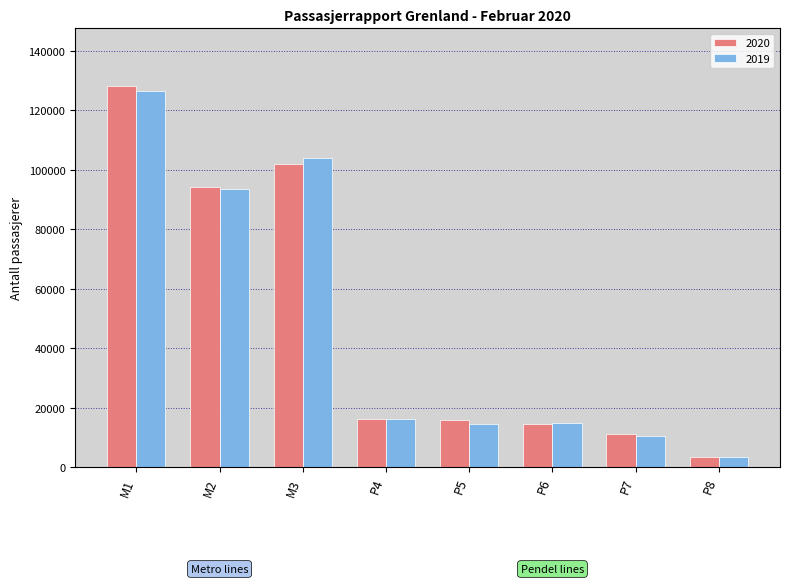

At which label does 2019 reach its peak?

M1